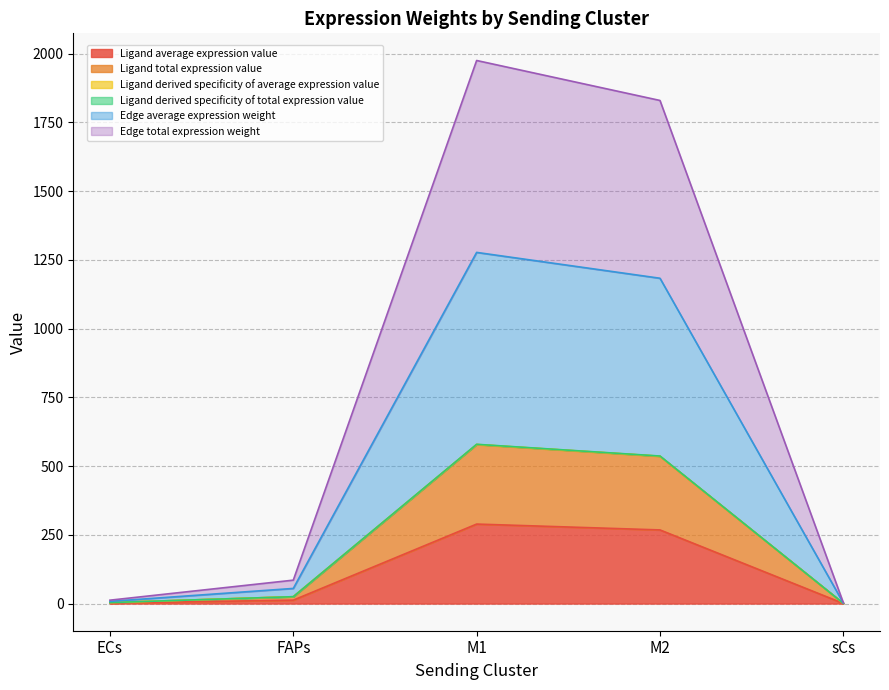

How many lines are shown in the chart?

6